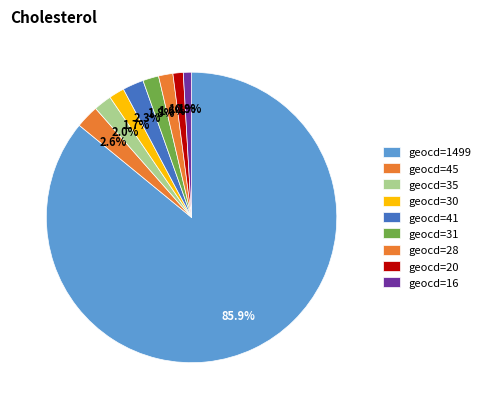

Which category has the biggest portion of the pie?

geocd=1499